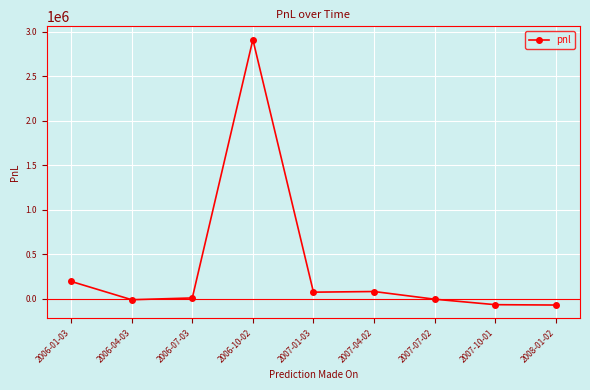

How many data points are less than 8345?

4